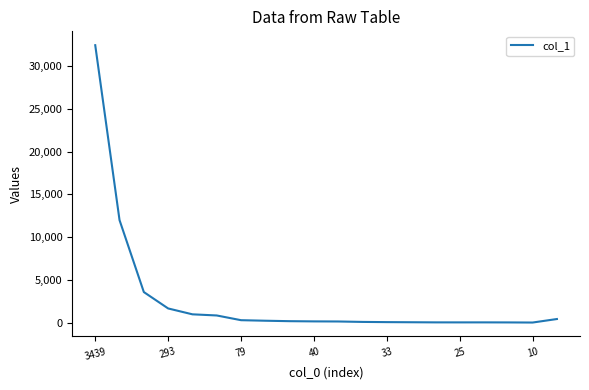

What is the greatest value displayed?

32433